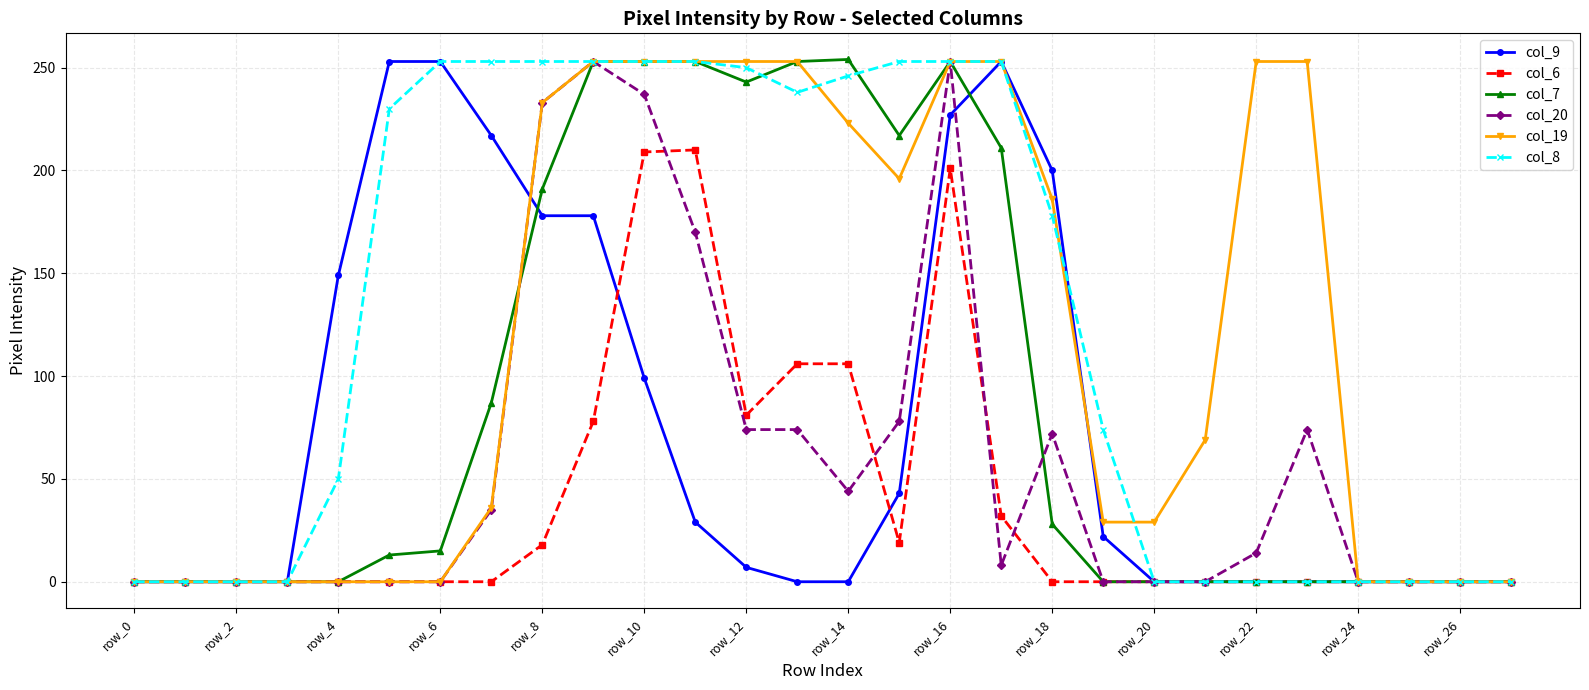

True or false: col_6 and col_20 intersect in this chart.

True